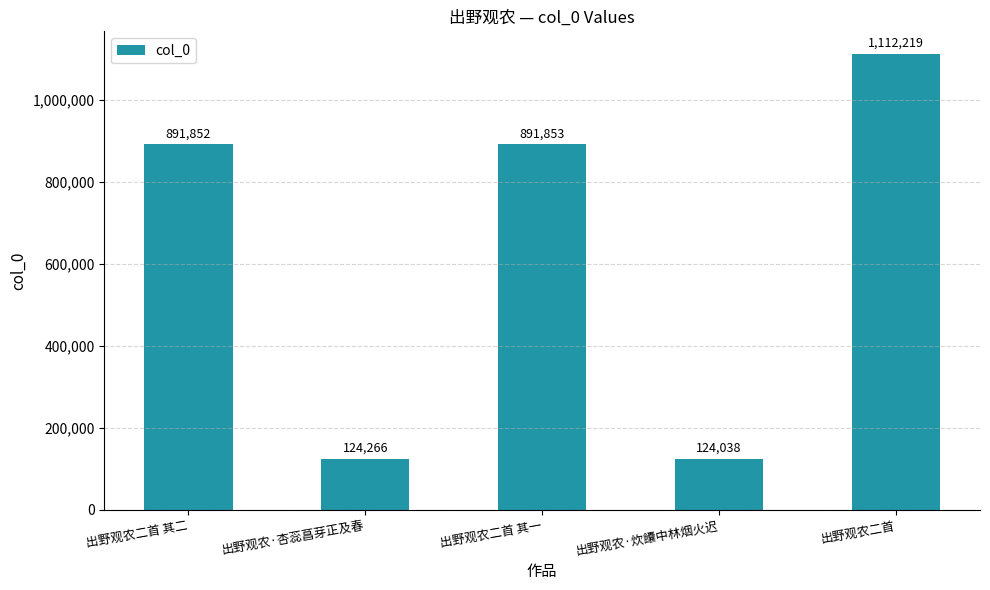

Which category has the highest value across all series?

出野观农二首